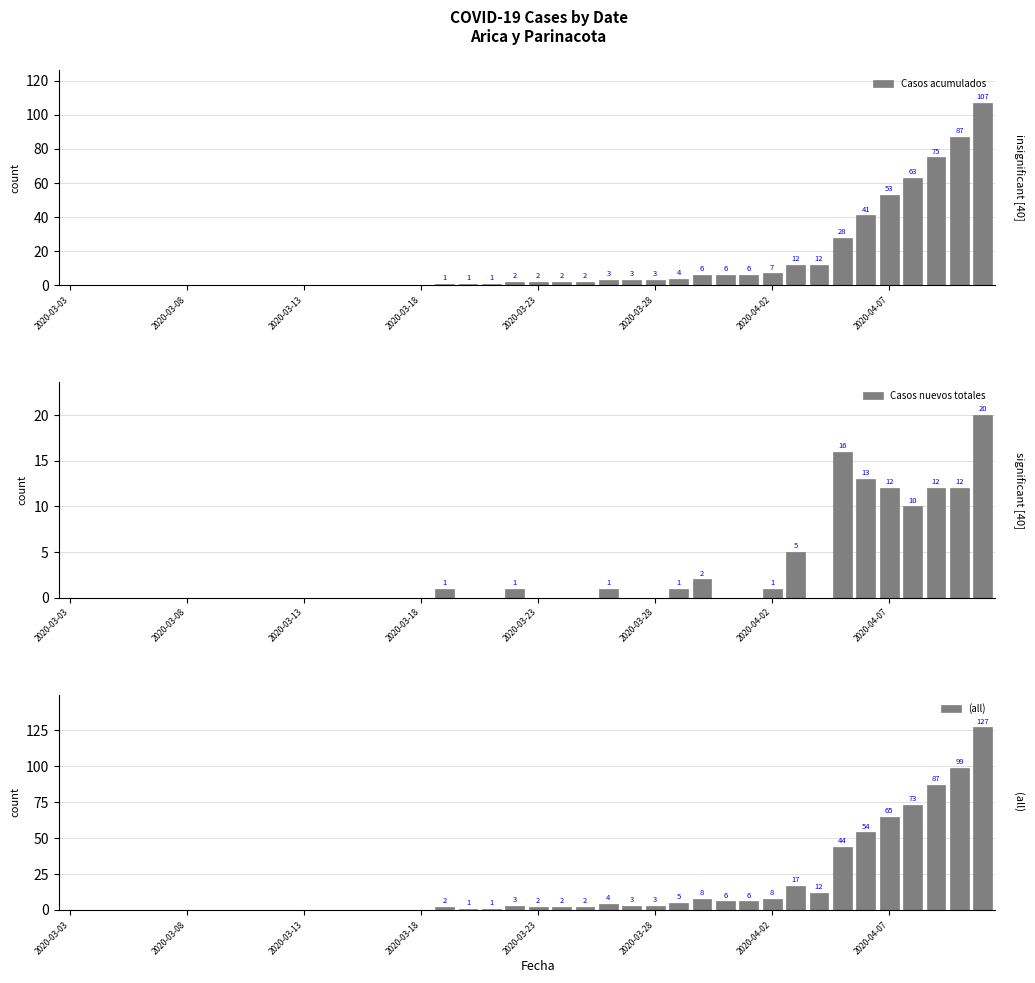

Which series has the largest range (max minus min)?

(all)